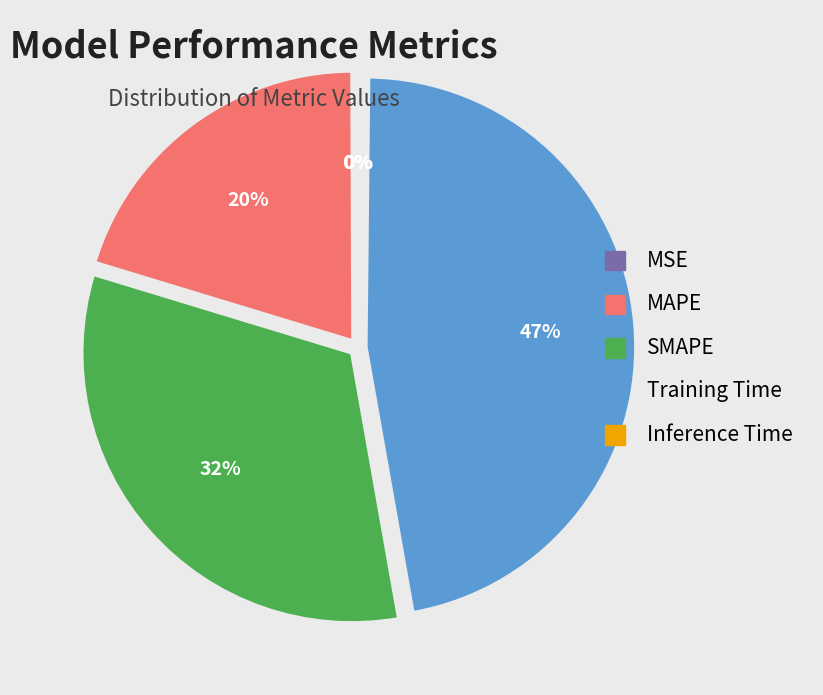

To the nearest percent, what percentage of the pie is SMAPE?

32%